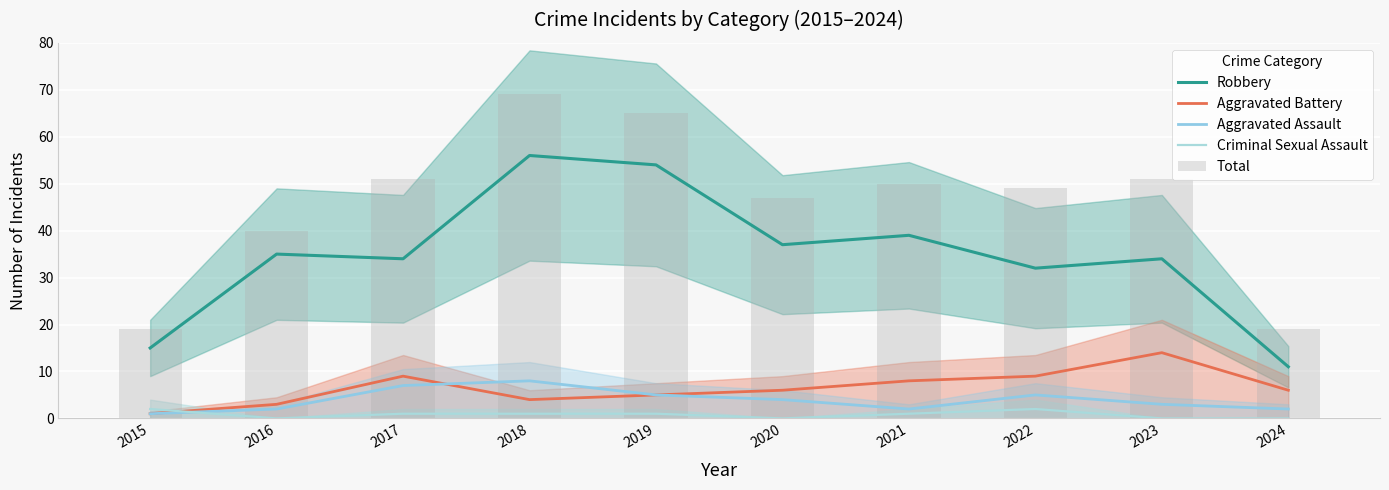

Which series changed the most between 2017 and 2022?

Robbery